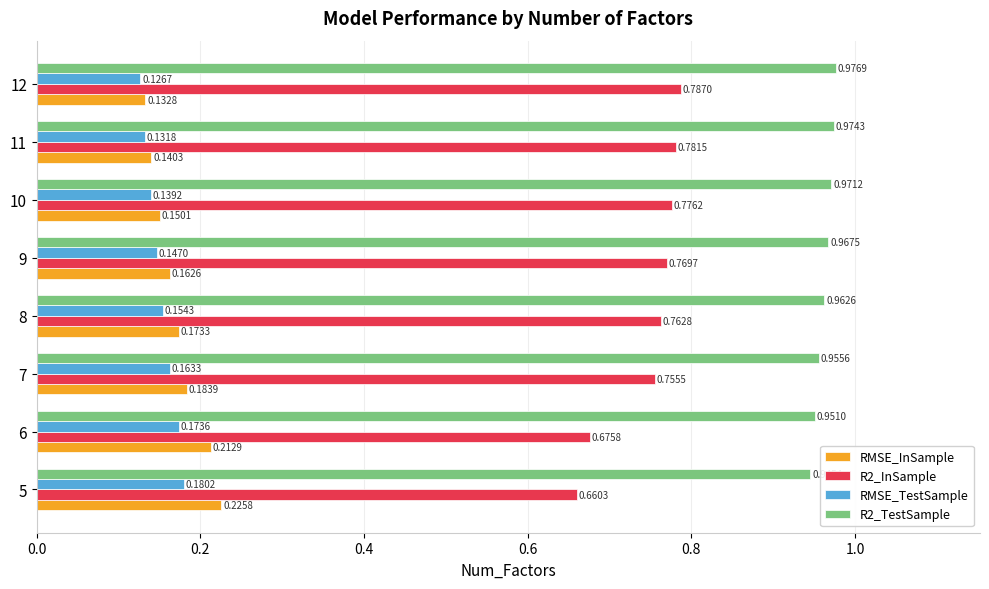

Which series has the widest spread of values?

R2_InSample